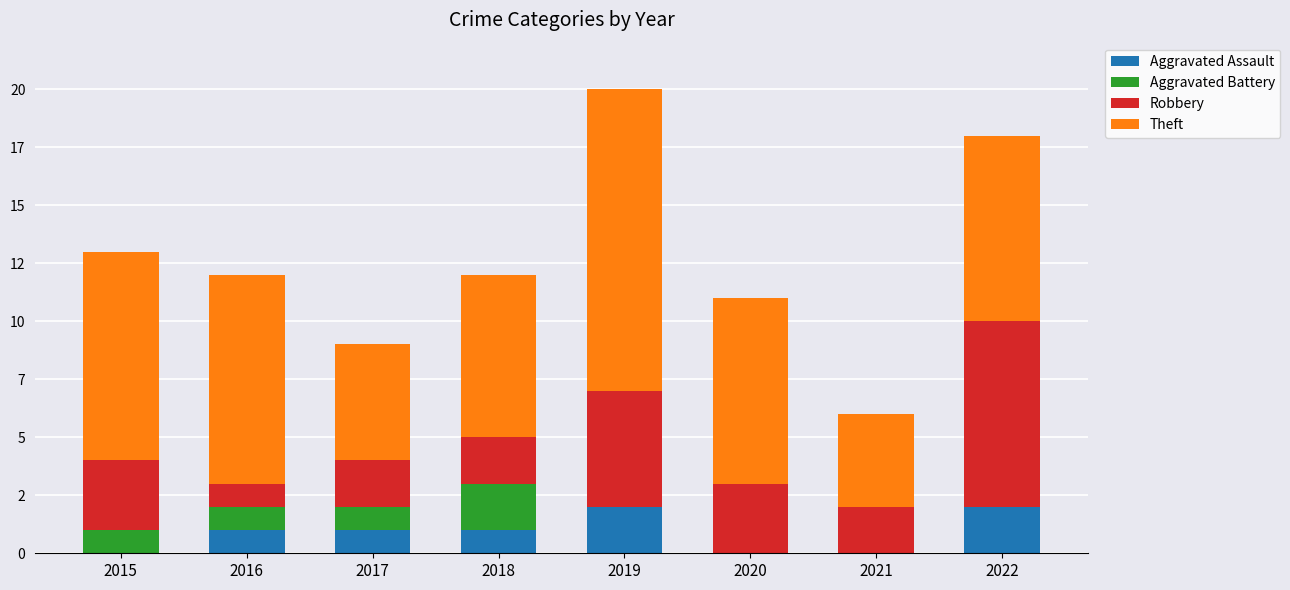

Rank the categories by Aggravated Battery value from lowest to highest.

2019, 2020, 2021, 2022, 2015, 2016, 2017, 2018